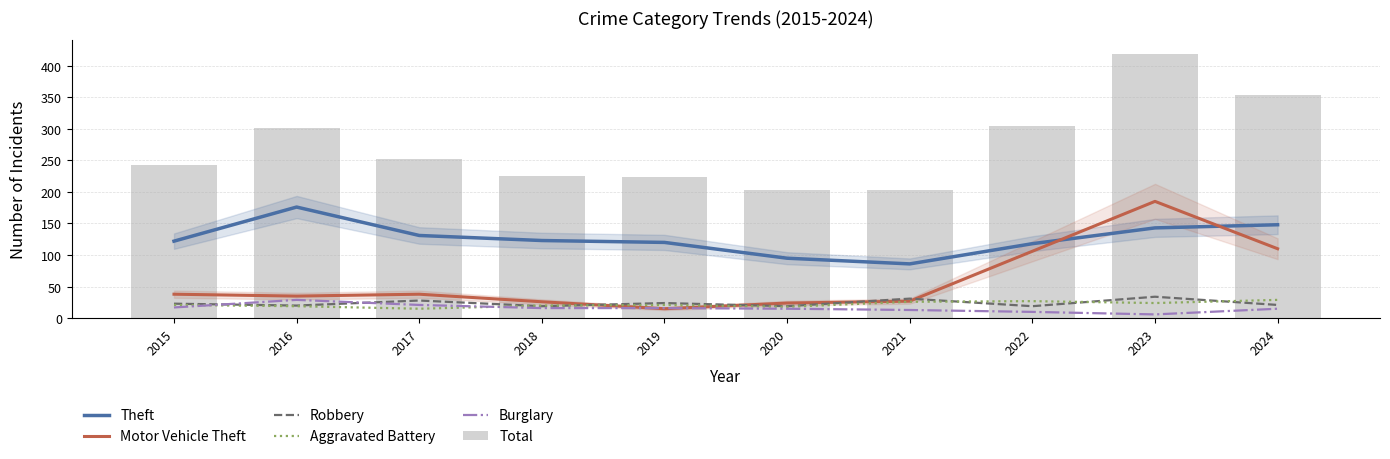

What are all the series names shown in the legend?

Theft, Motor Vehicle Theft, Robbery, Aggravated Battery, Burglary, Total